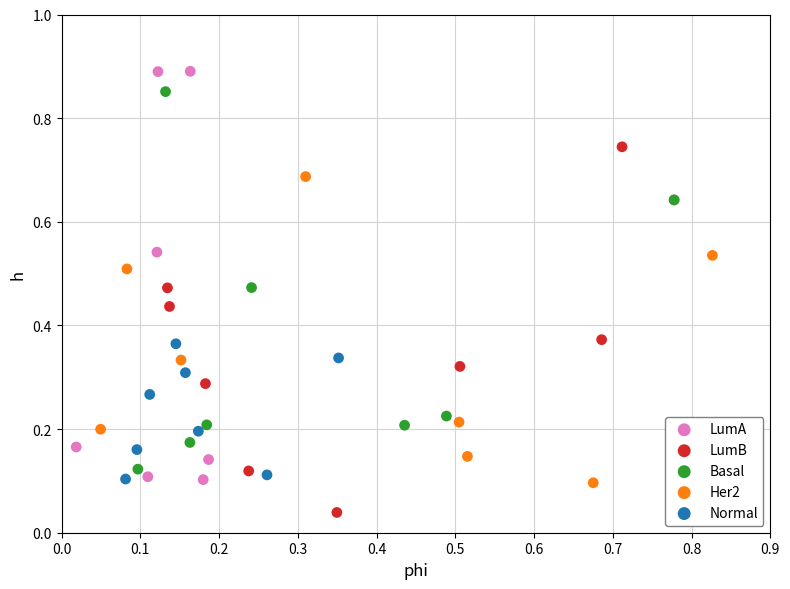

Which series contains the lowest Y value?

LumB